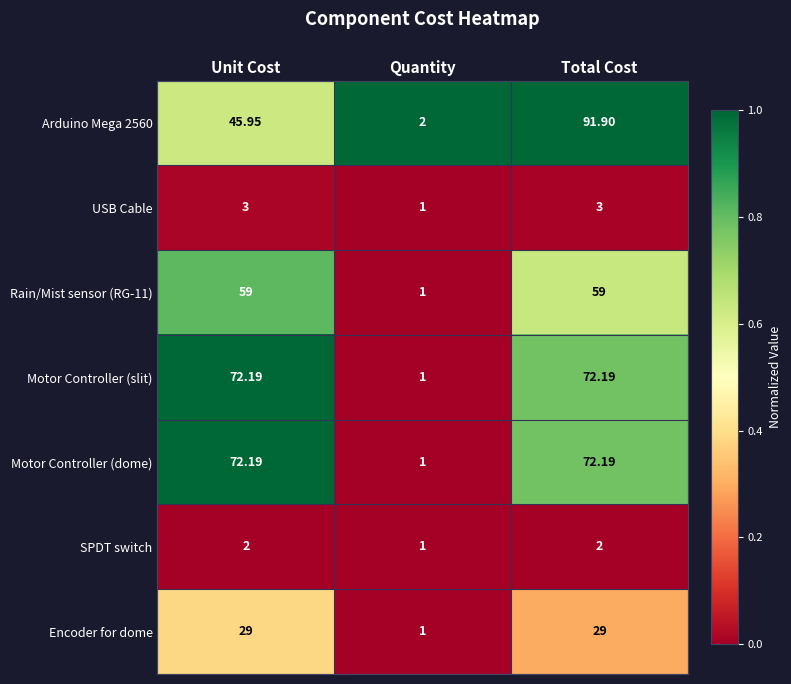

At which label does Arduino Mega 2560 reach its minimum?

Quantity